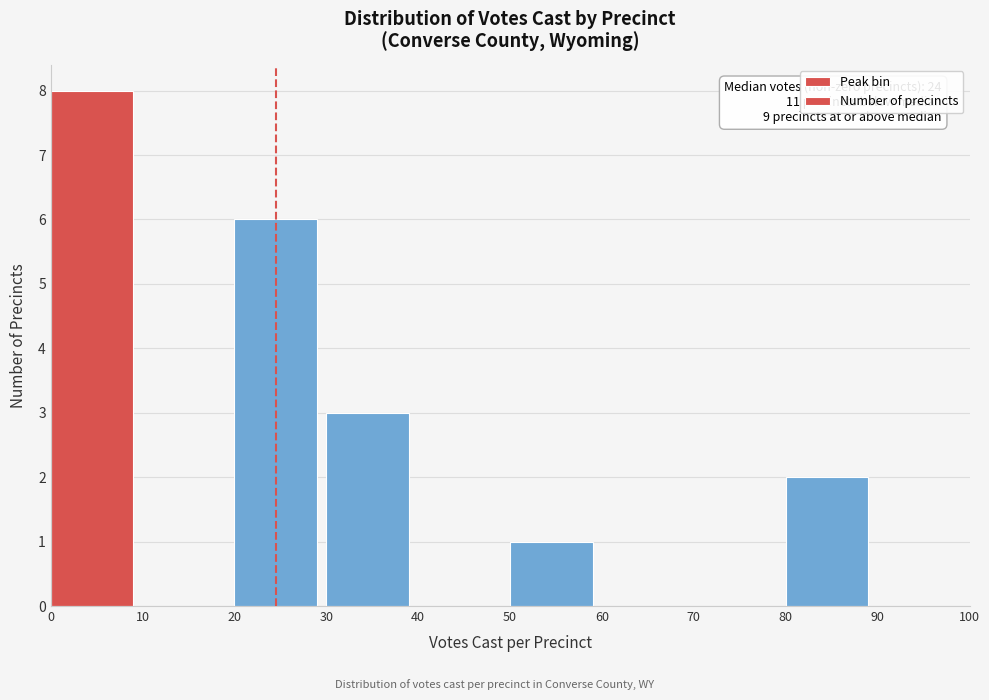

Which range on the x-axis has the tallest bar?

0 to 10